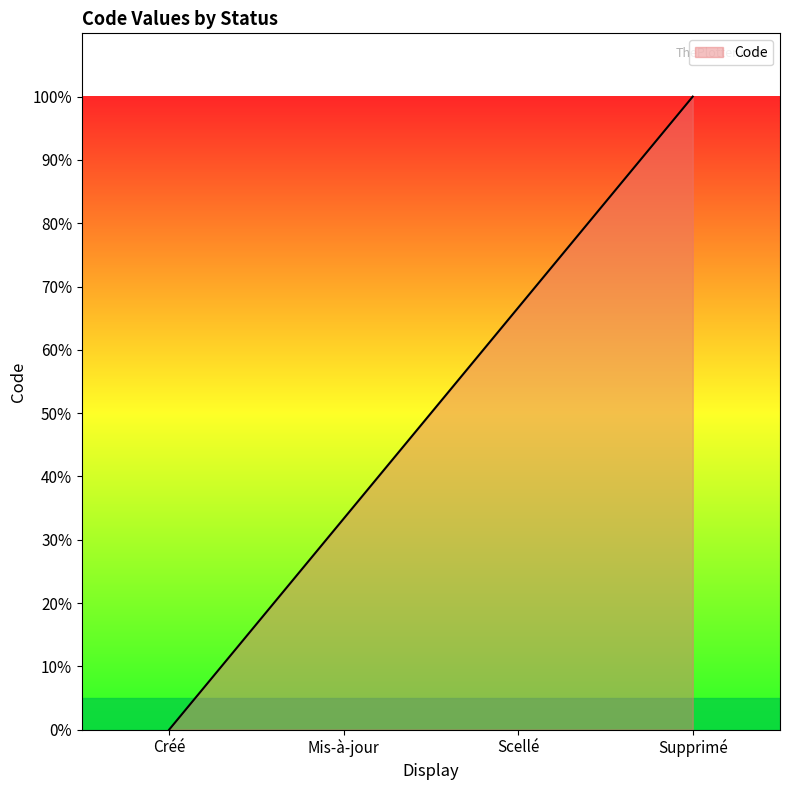

What is the change in value from Scellé to Supprimé?

+33.3